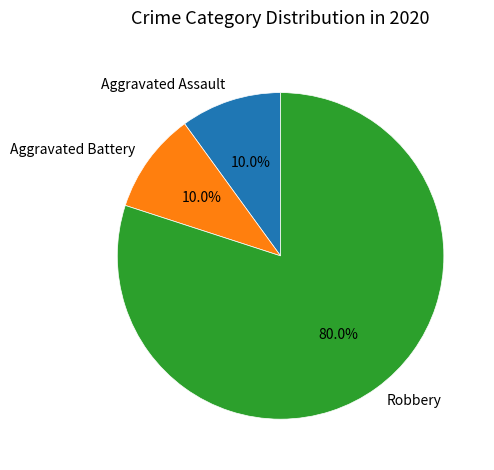

Between Aggravated Battery and Robbery, which is larger?

Robbery